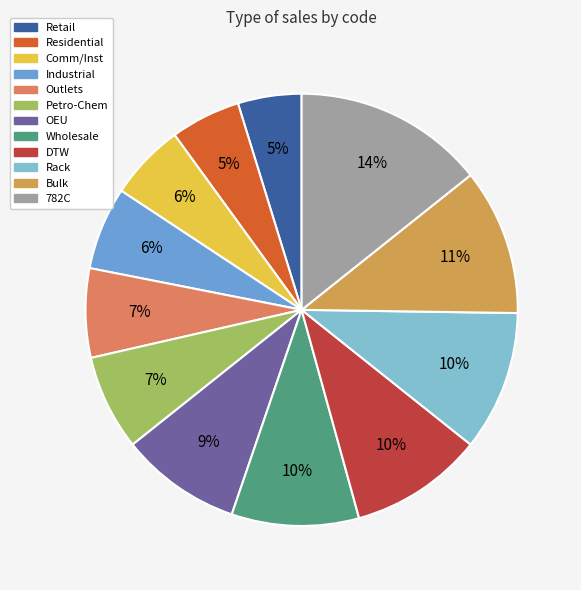

How many segments does this pie chart have?

12